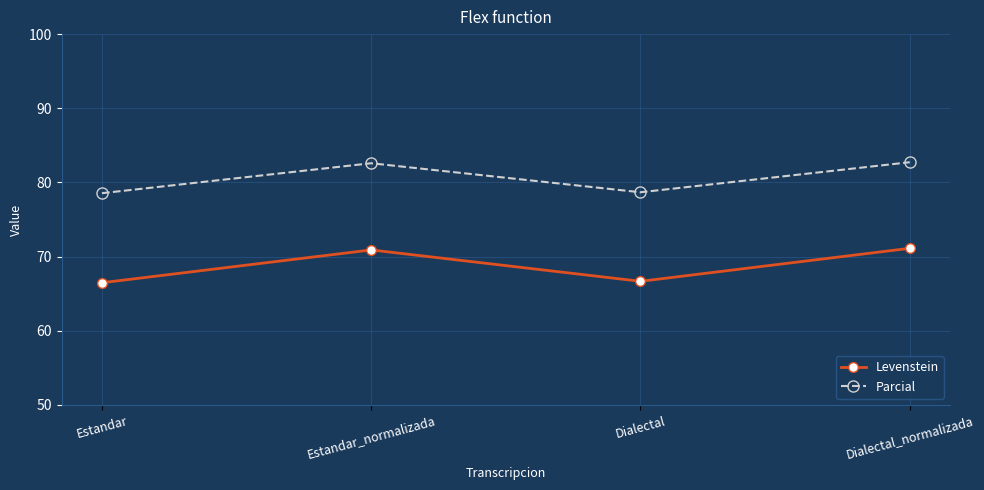

How many values in the Levenstein series exceed 70?

2